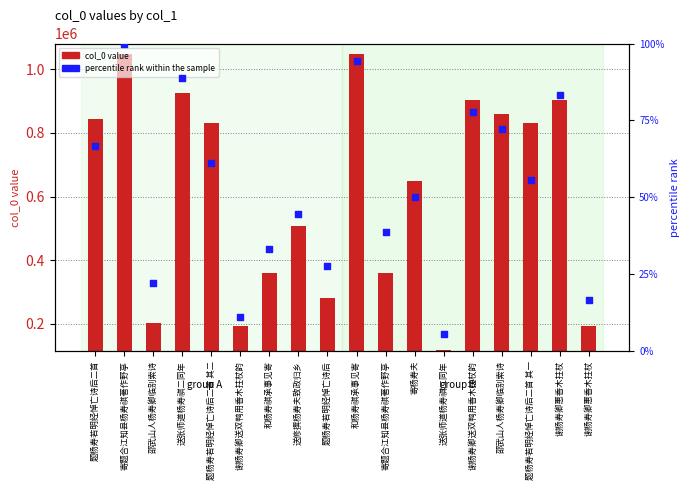

Which series reaches the minimum Y coordinate?

percentile rank within the sample